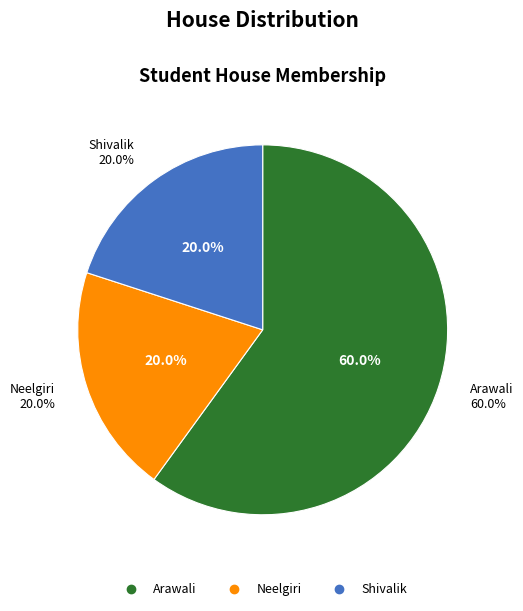

What percentage is the Shivalik slice, to the nearest percent?

20%